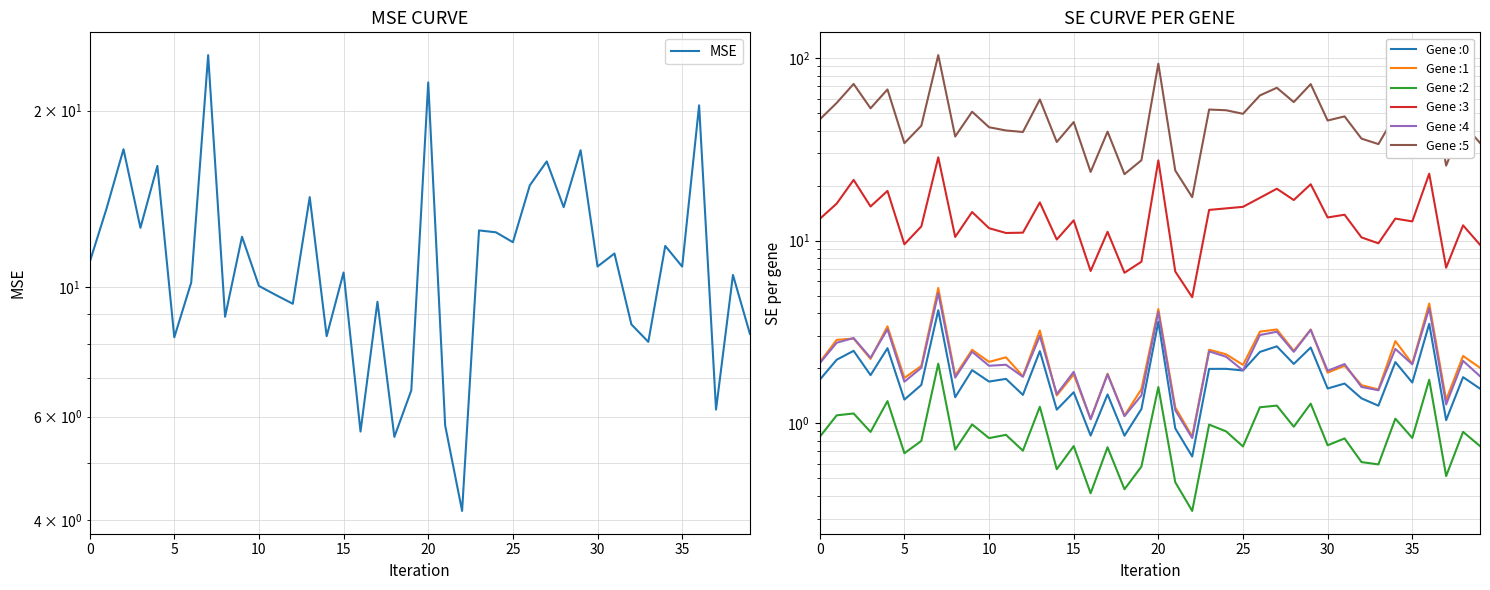

What is the difference between the values at 9 and 0?

1.2